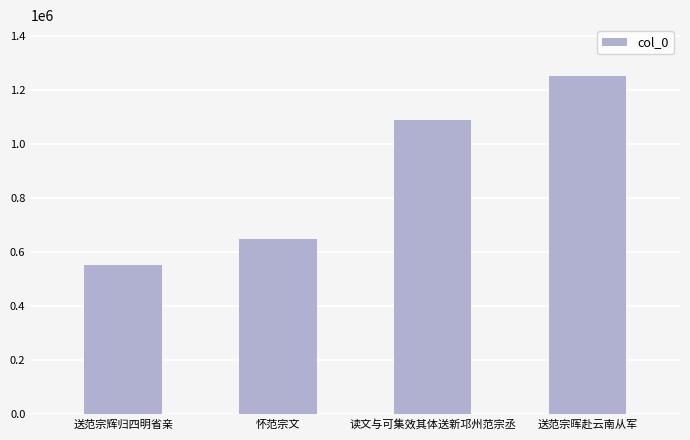

Reading left to right, transcribe all the data shown in this chart.

553777	647771	1087474	1251815